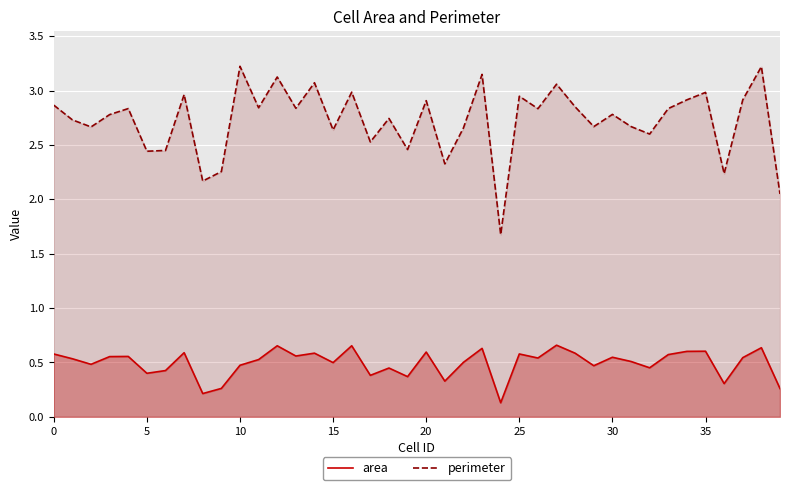

Which series has the largest range (max minus min)?

perimeter